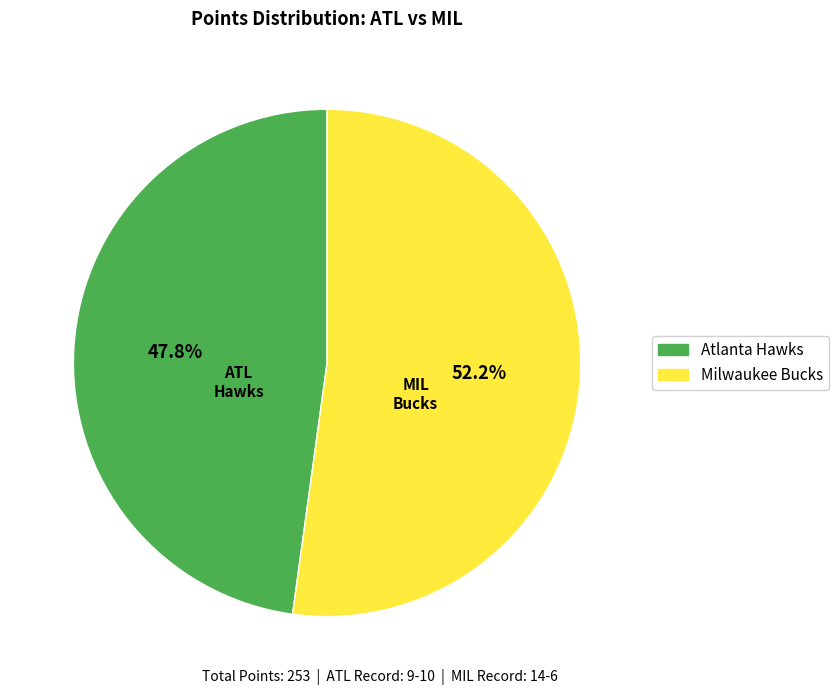

What is the ratio of the value at Milwaukee Bucks to the value at Atlanta Hawks?

1.1